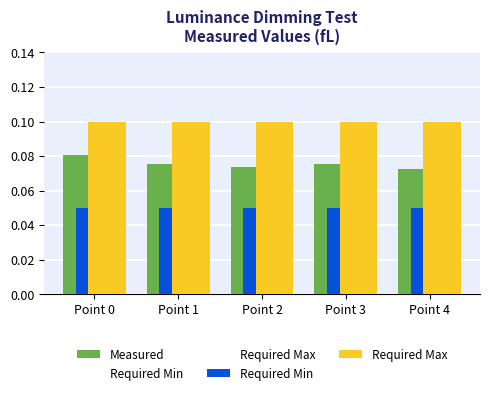

Which series has the widest spread of values?

Measured